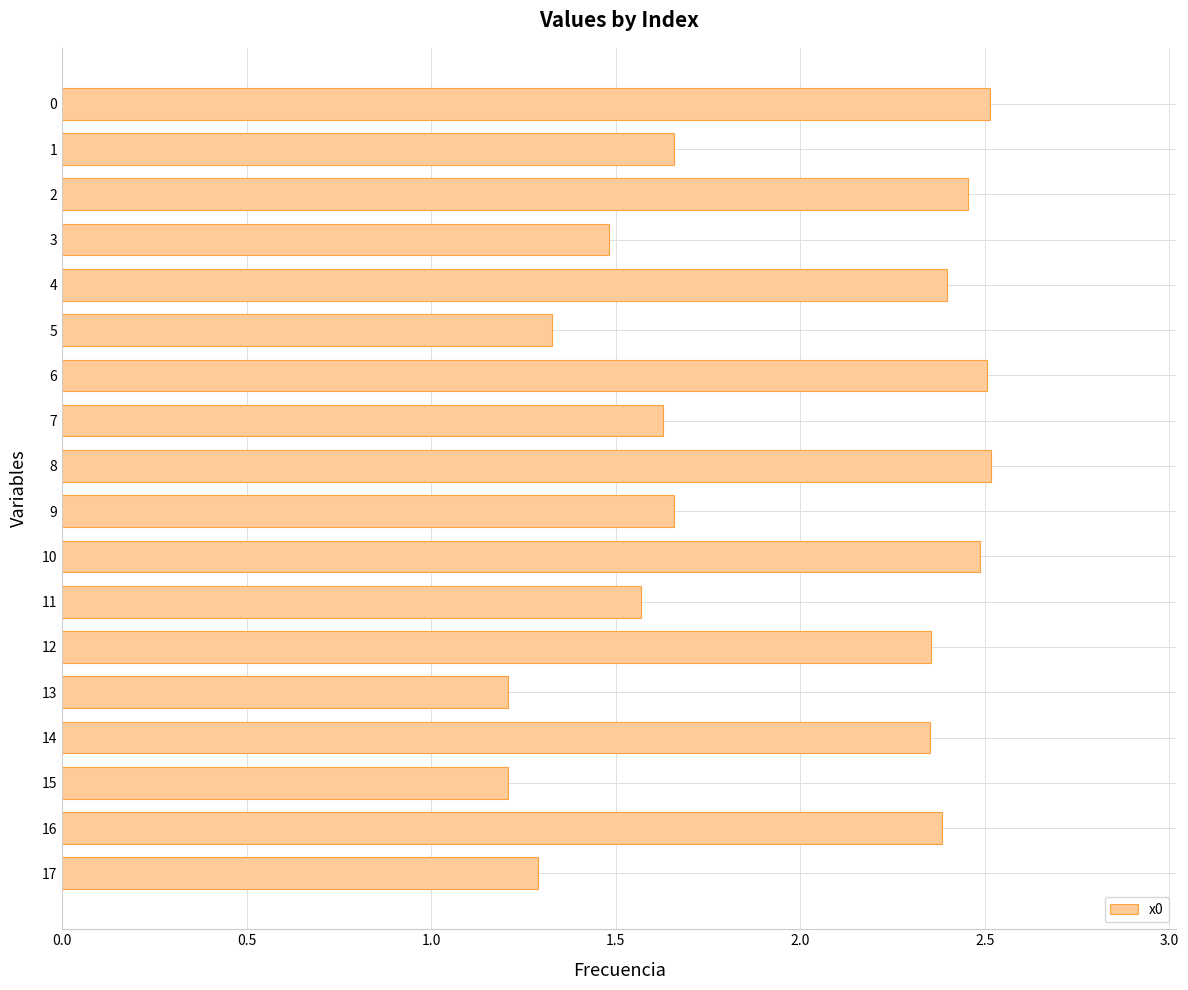

What is the sum of the values at 11 and 8?

4.1